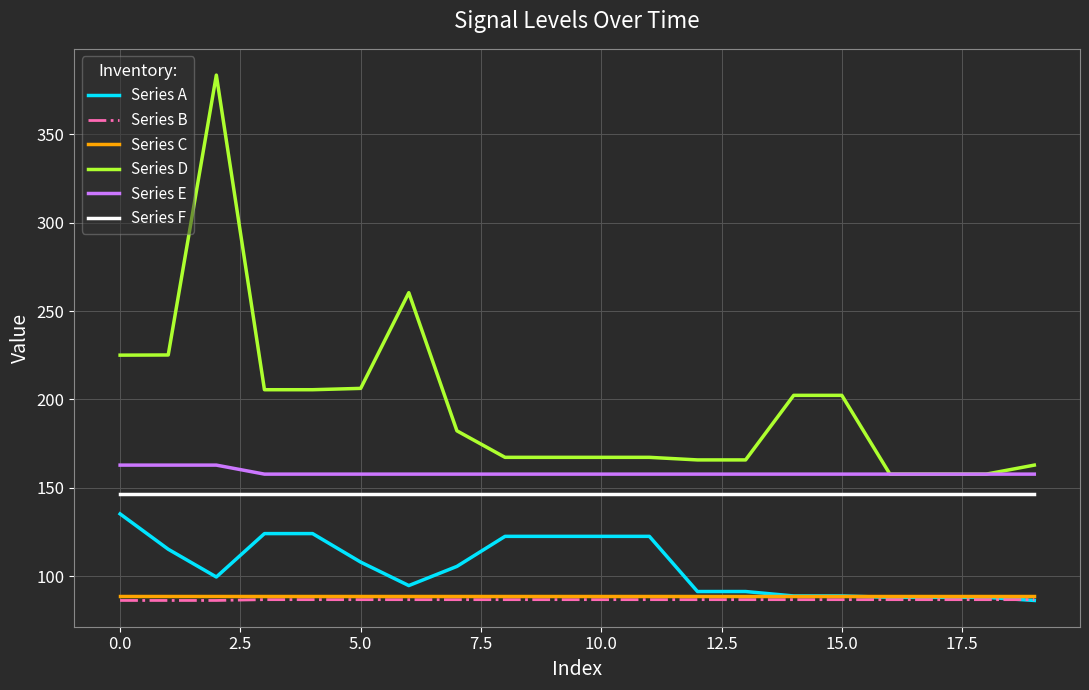

True or false: Series E and Series A intersect in this chart.

False